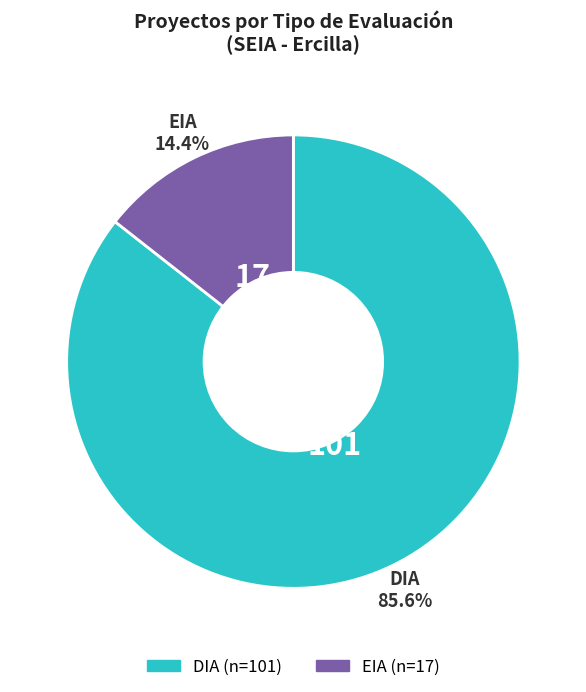

Is it true that DIA is 86% of the pie?

True